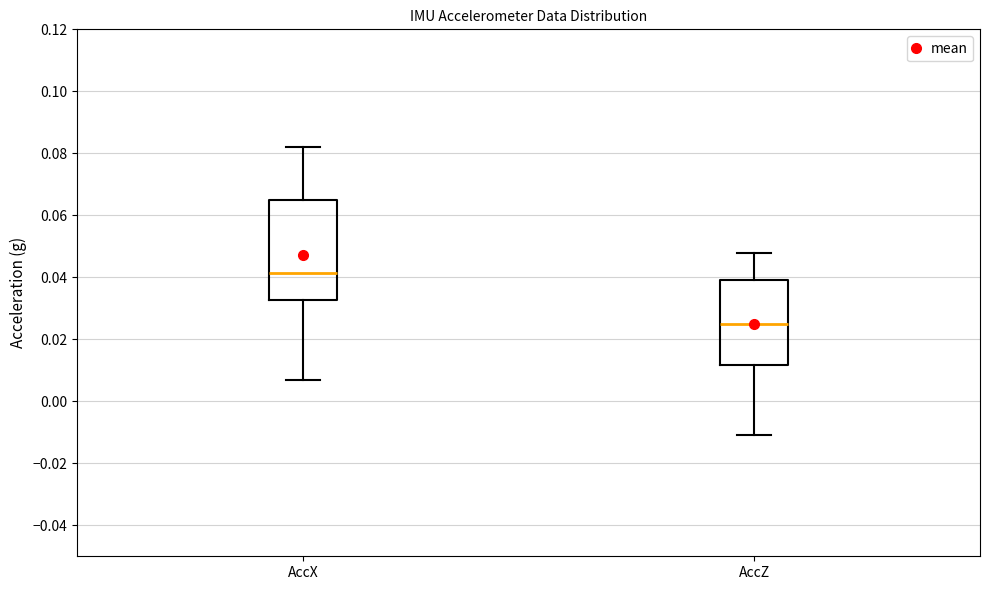

Which box's median line is the lowest?

AccZ